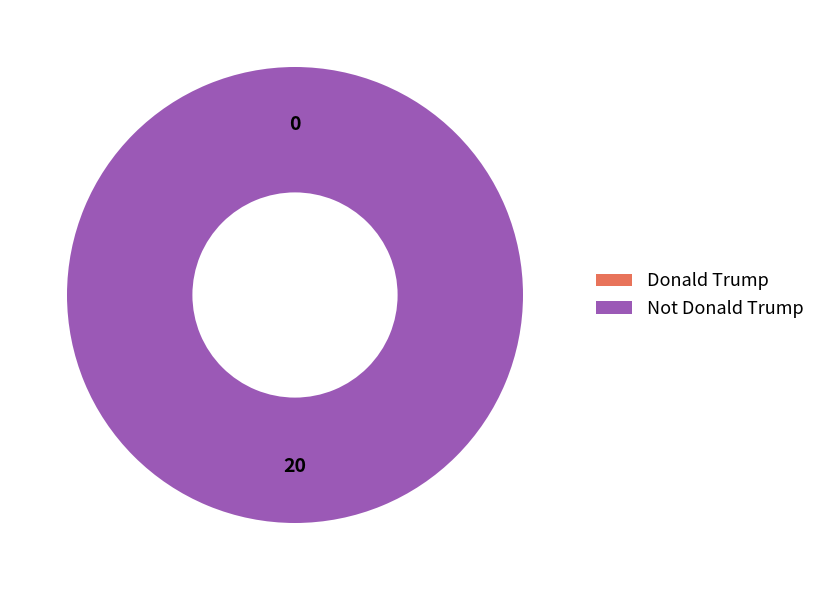

How many slices are in this pie chart?

2